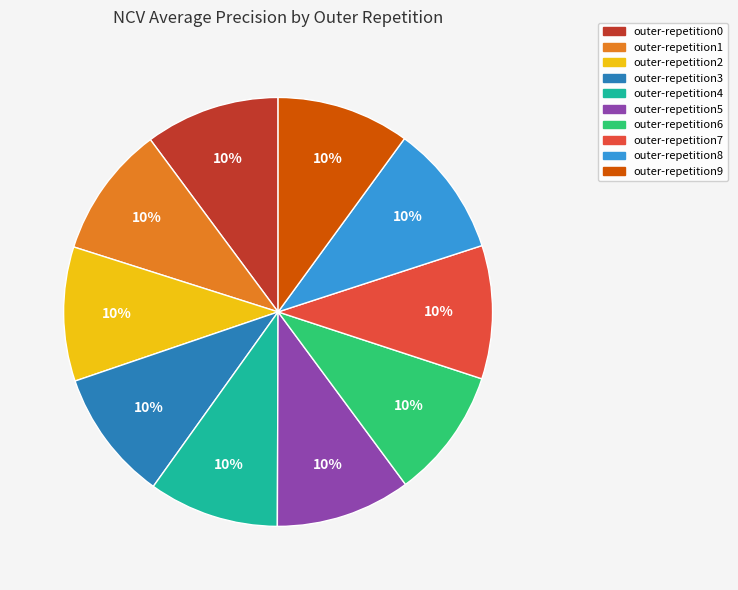

The outer-repetition6 slice represents 1% of the pie. True or false?

False